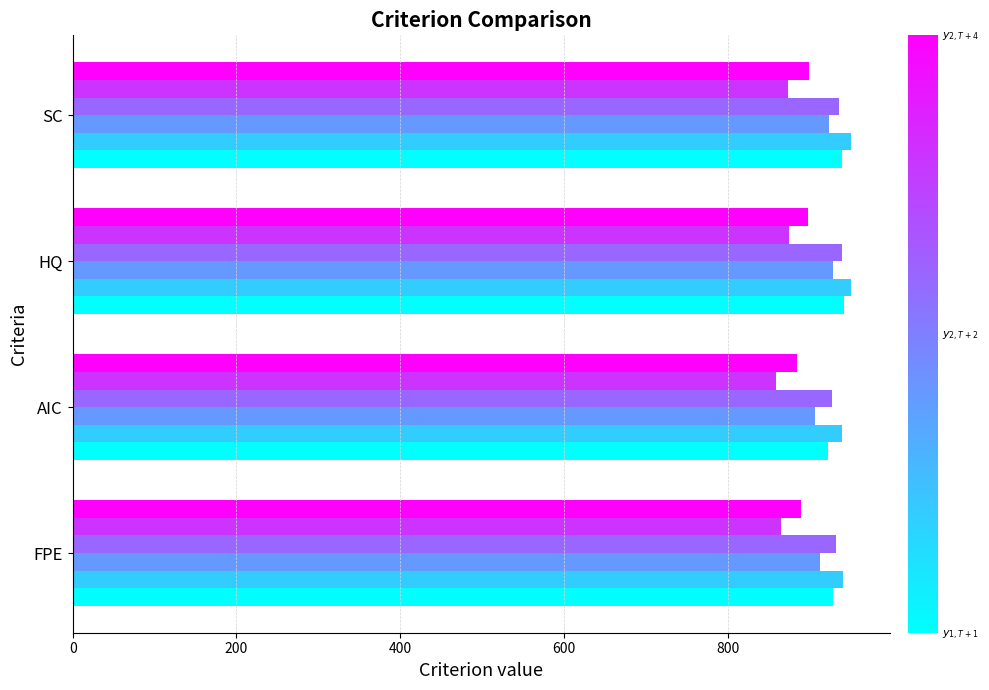

What is the total value across all series at FPE?

5469